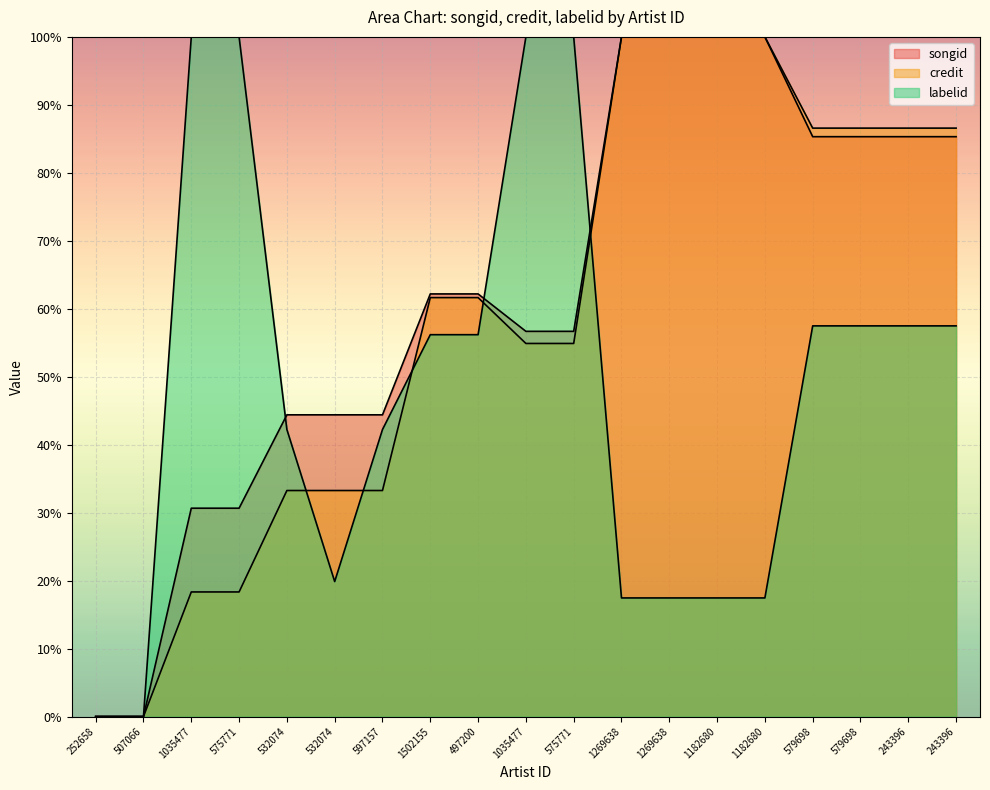

Between 575771 and 579698, which is larger?

579698